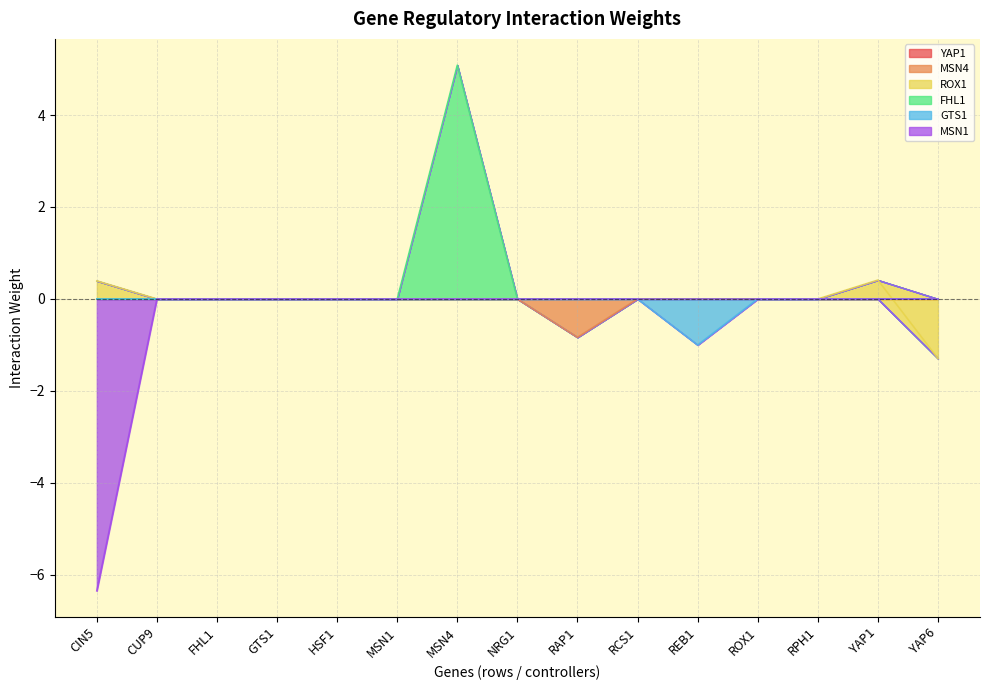

What is the greatest value displayed?

5.1